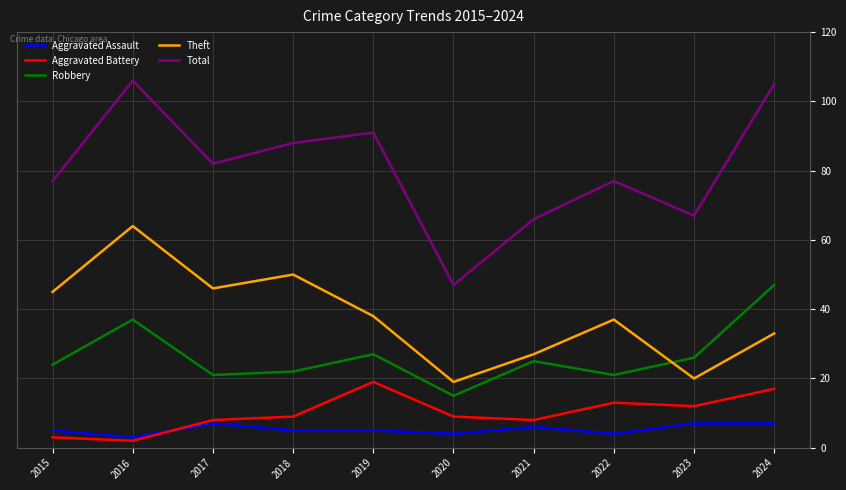

What is the sum of all Aggravated Battery values?

100